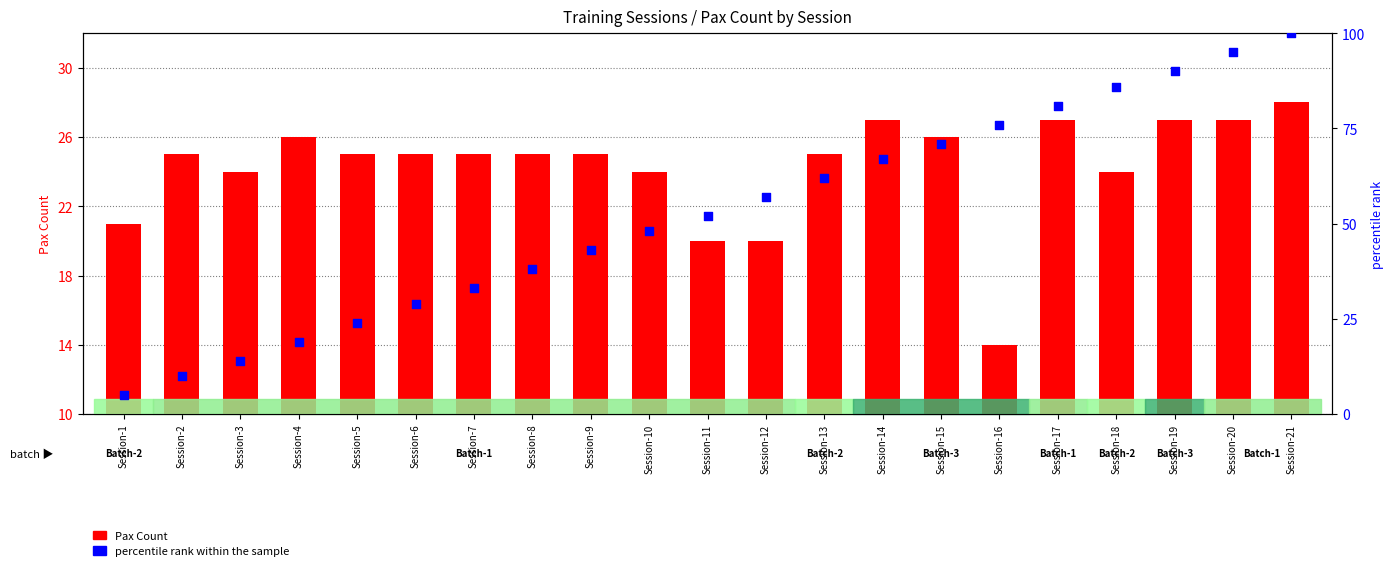

What are all the series names shown in the legend?

Pax Count, percentile rank within the sample